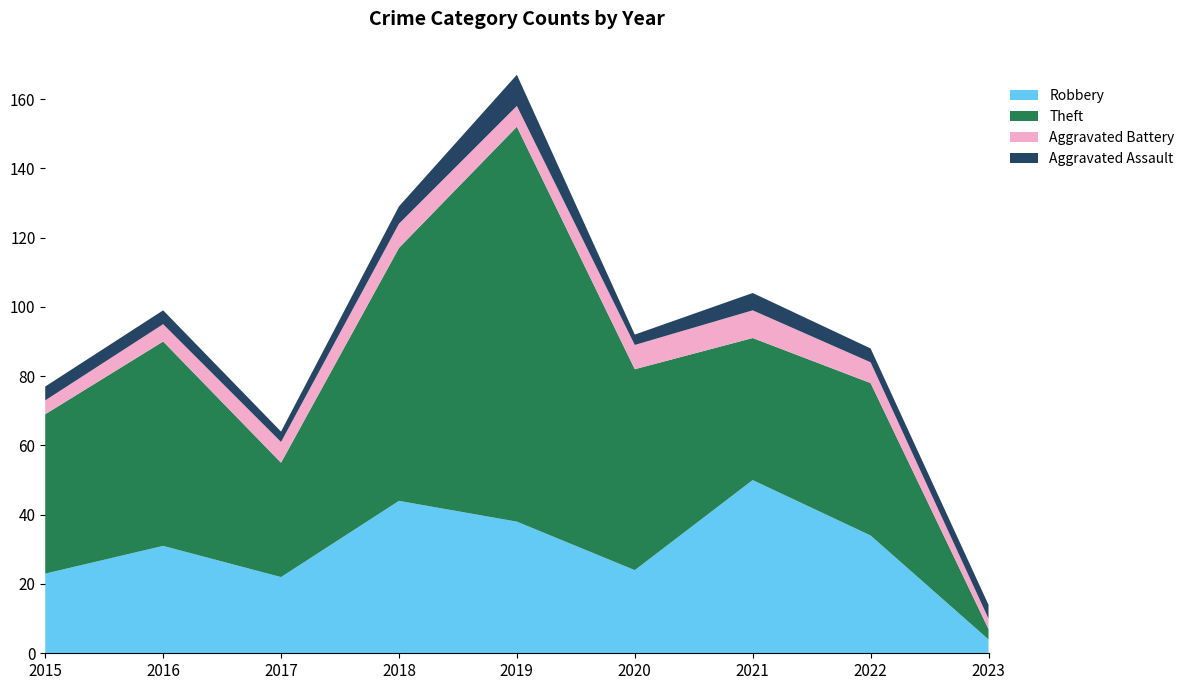

Reading left to right, extract all data points from this chart.

Robbery: 23	31	22	44	38	24	50	34	4
Theft: 46	59	33	73	114	58	41	44	3
Aggravated Battery: 4	5	6	7	6	7	8	6	3
Aggravated Assault: 4	4	3	5	9	3	5	4	4